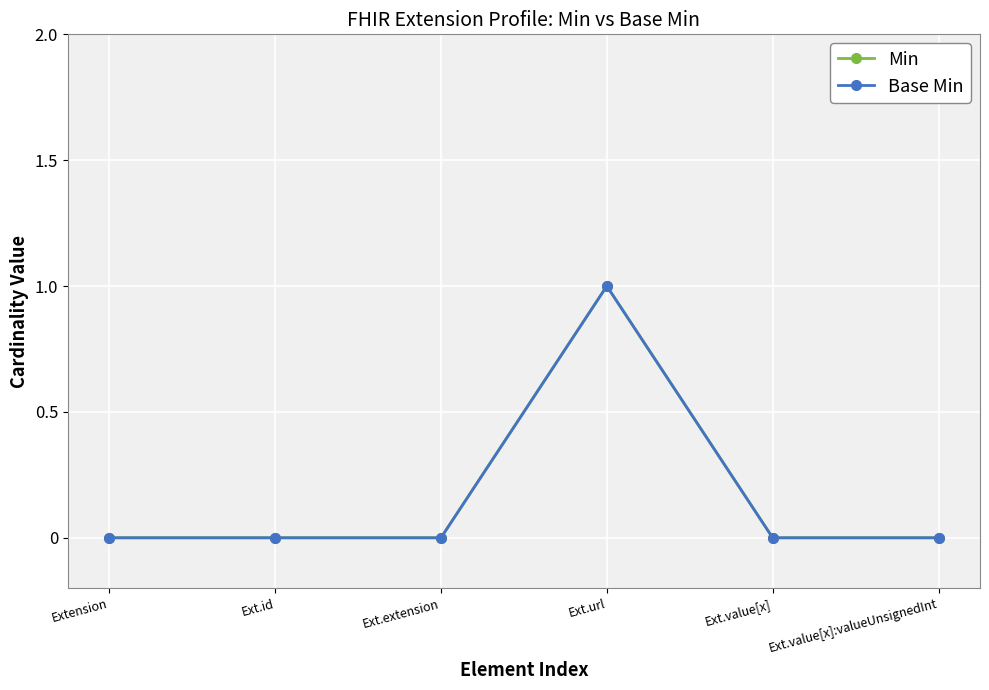

Does the chart have visible grid lines?

Yes